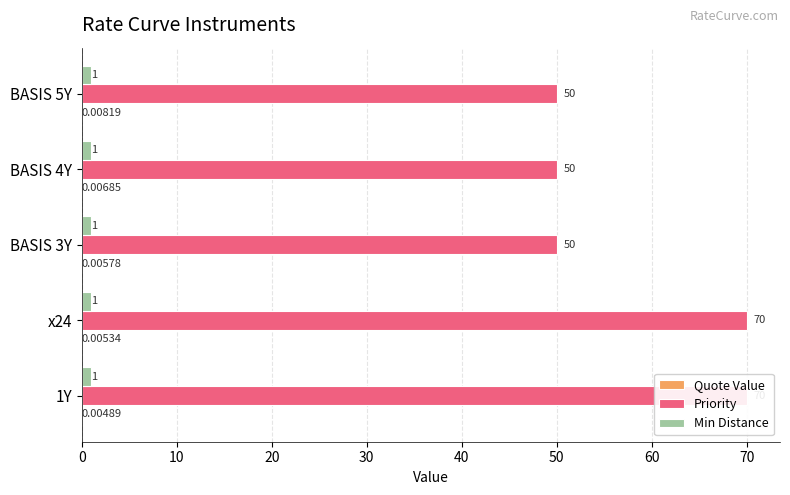

The value of Priority at x24 is 32.0. True or false?

False